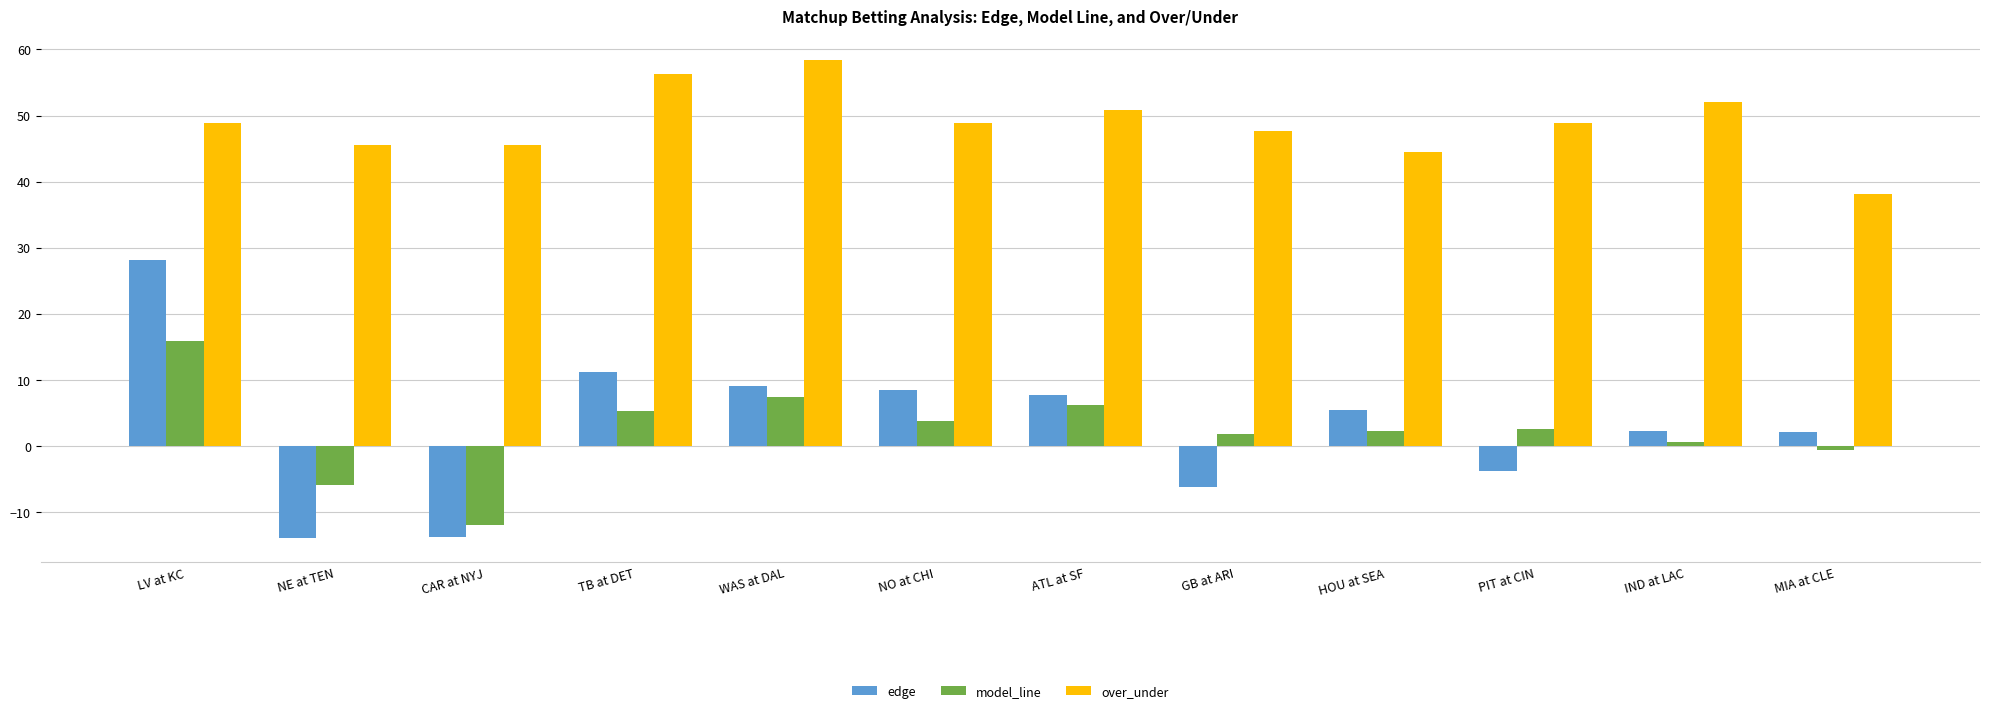

What is the difference between the second highest and second lowest values in the edge series?

25.0